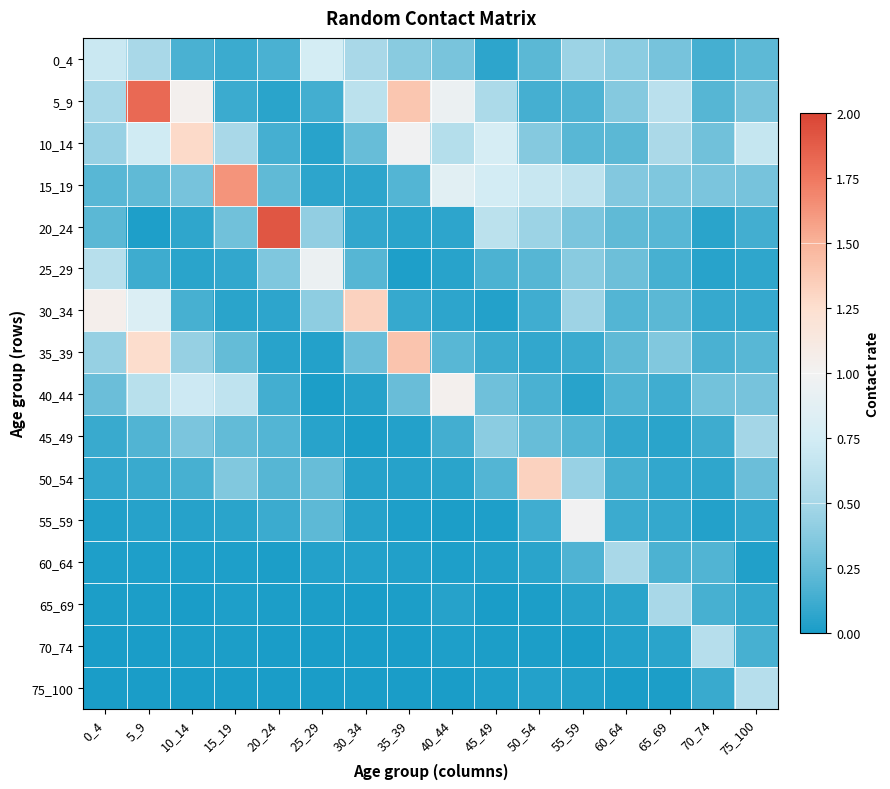

Reading left to right, extract all data points from this chart.

0_4: 0_4=0.7	5_9=0.5	10_14=0.2	15_19=0.1	20_24=0.2	25_29=0.8	30_34=0.5	35_39=0.4	40_44=0.3	45_49=0.1	50_54=0.2	55_59=0.5	60_64=0.4	65_69=0.3	70_74=0.1	75_100=0.2
5_9: 0_4=0.5	5_9=1.8	10_14=1.0	15_19=0.1	20_24=0.1	25_29=0.1	30_34=0.6	35_39=1.4	40_44=1.0	45_49=0.5	50_54=0.1	55_59=0.2	60_64=0.4	65_69=0.6	70_74=0.2	75_100=0.3
10_14: 0_4=0.4	5_9=0.7	10_14=1.3	15_19=0.5	20_24=0.1	25_29=0.1	30_34=0.3	35_39=1.0	40_44=0.6	45_49=0.8	50_54=0.4	55_59=0.2	60_64=0.2	65_69=0.5	70_74=0.3	75_100=0.7
15_19: 0_4=0.2	5_9=0.2	10_14=0.3	15_19=1.6	20_24=0.2	25_29=0.1	30_34=0.1	35_39=0.2	40_44=0.9	45_49=0.7	50_54=0.7	55_59=0.6	60_64=0.4	65_69=0.4	70_74=0.3	75_100=0.3
20_24: 0_4=0.2	5_9=0.0	10_14=0.1	15_19=0.3	20_24=1.9	25_29=0.4	30_34=0.1	35_39=0.1	40_44=0.1	45_49=0.6	50_54=0.5	55_59=0.3	60_64=0.2	65_69=0.2	70_74=0.1	75_100=0.1
25_29: 0_4=0.6	5_9=0.1	10_14=0.1	15_19=0.1	20_24=0.3	25_29=0.9	30_34=0.2	35_39=0.0	40_44=0.0	45_49=0.2	50_54=0.2	55_59=0.4	60_64=0.3	65_69=0.2	70_74=0.1	75_100=0.1
30_34: 0_4=1.1	5_9=0.8	10_14=0.2	15_19=0.1	20_24=0.1	25_29=0.4	30_34=1.3	35_39=0.1	40_44=0.1	45_49=0.0	50_54=0.1	55_59=0.5	60_64=0.2	65_69=0.2	70_74=0.1	75_100=0.1
35_39: 0_4=0.4	5_9=1.3	10_14=0.4	15_19=0.2	20_24=0.1	25_29=0.0	30_34=0.3	35_39=1.4	40_44=0.2	45_49=0.1	50_54=0.1	55_59=0.1	60_64=0.2	65_69=0.4	70_74=0.2	75_100=0.2
40_44: 0_4=0.3	5_9=0.6	10_14=0.7	15_19=0.6	20_24=0.1	25_29=0.0	30_34=0.0	35_39=0.3	40_44=1.0	45_49=0.3	50_54=0.2	55_59=0.0	60_64=0.2	65_69=0.1	70_74=0.3	75_100=0.3
45_49: 0_4=0.1	5_9=0.2	10_14=0.3	15_19=0.2	20_24=0.2	25_29=0.1	30_34=0.0	35_39=0.0	40_44=0.1	45_49=0.4	50_54=0.3	55_59=0.2	60_64=0.1	65_69=0.1	70_74=0.1	75_100=0.5
50_54: 0_4=0.1	5_9=0.1	10_14=0.2	15_19=0.4	20_24=0.2	25_29=0.3	30_34=0.0	35_39=0.0	40_44=0.1	45_49=0.2	50_54=1.3	55_59=0.4	60_64=0.1	65_69=0.1	70_74=0.1	75_100=0.3
55_59: 0_4=0.0	5_9=0.0	10_14=0.0	15_19=0.1	20_24=0.1	25_29=0.2	30_34=0.0	35_39=0.0	40_44=0.0	45_49=0.0	50_54=0.1	55_59=1.0	60_64=0.1	65_69=0.1	70_74=0.0	75_100=0.1
60_64: 0_4=0.0	5_9=0.0	10_14=0.0	15_19=0.0	20_24=0.0	25_29=0.0	30_34=0.0	35_39=0.0	40_44=0.0	45_49=0.0	50_54=0.1	55_59=0.2	60_64=0.5	65_69=0.2	70_74=0.2	75_100=0.0
65_69: 0_4=0.0	5_9=0.0	10_14=0.0	15_19=0.0	20_24=0.0	25_29=0.0	30_34=0.0	35_39=0.0	40_44=0.0	45_49=0.0	50_54=0.0	55_59=0.0	60_64=0.1	65_69=0.5	70_74=0.1	75_100=0.1
70_74: 0_4=0.0	5_9=0.0	10_14=0.0	15_19=0.0	20_24=0.0	25_29=0.0	30_34=0.0	35_39=0.0	40_44=0.0	45_49=0.0	50_54=0.0	55_59=0.0	60_64=0.0	65_69=0.1	70_74=0.6	75_100=0.1
75_100: 0_4=0.0	5_9=0.0	10_14=0.0	15_19=0.0	20_24=0.0	25_29=0.0	30_34=0.0	35_39=0.0	40_44=0.0	45_49=0.0	50_54=0.0	55_59=0.0	60_64=0.0	65_69=0.0	70_74=0.1	75_100=0.6